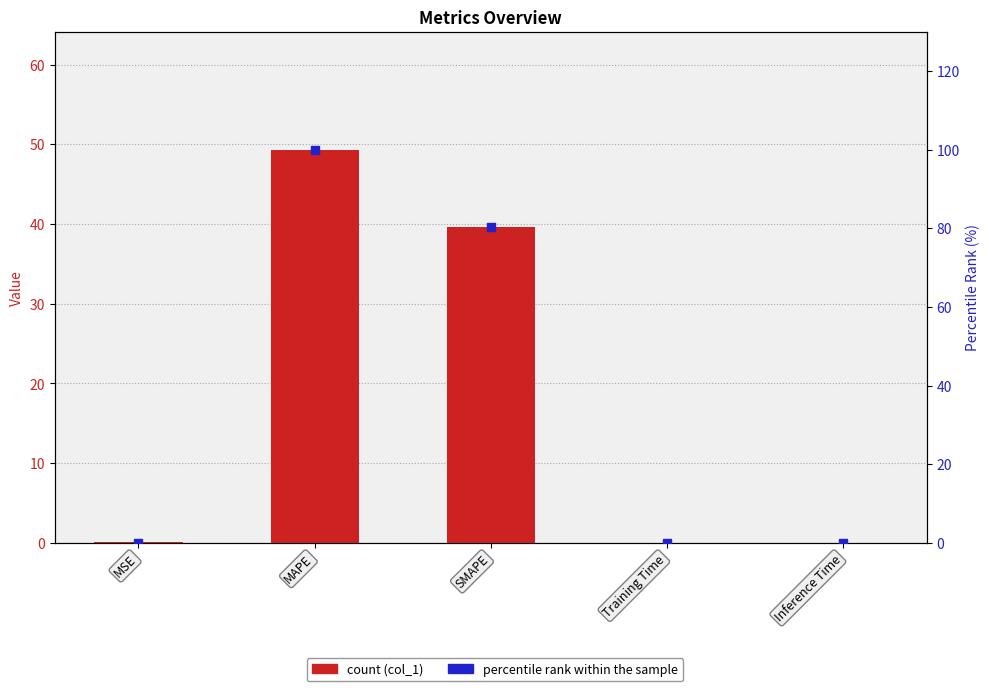

At which category is the sum across all series the highest?

MAPE